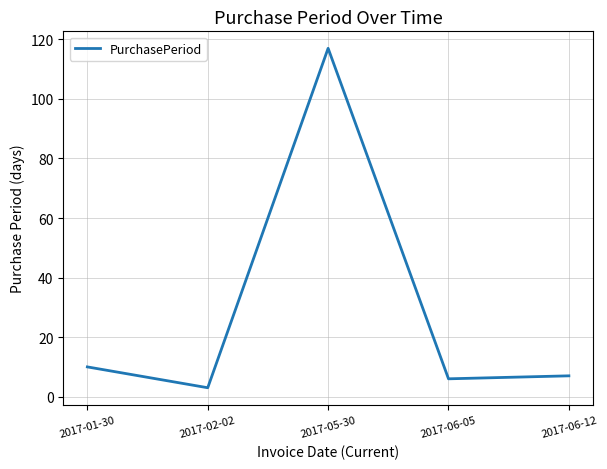

What value does the data have at 2017-05-30, to the nearest 50?

100